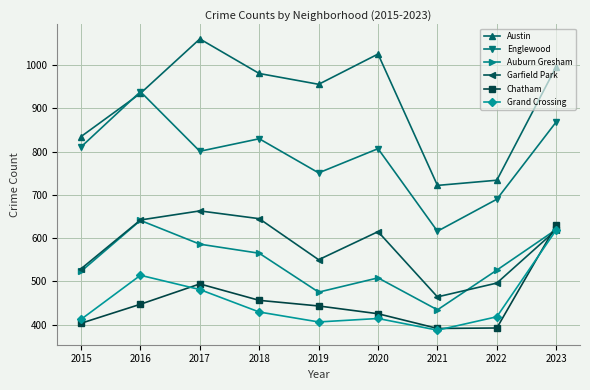

Which series has the largest total across all categories?

Austin